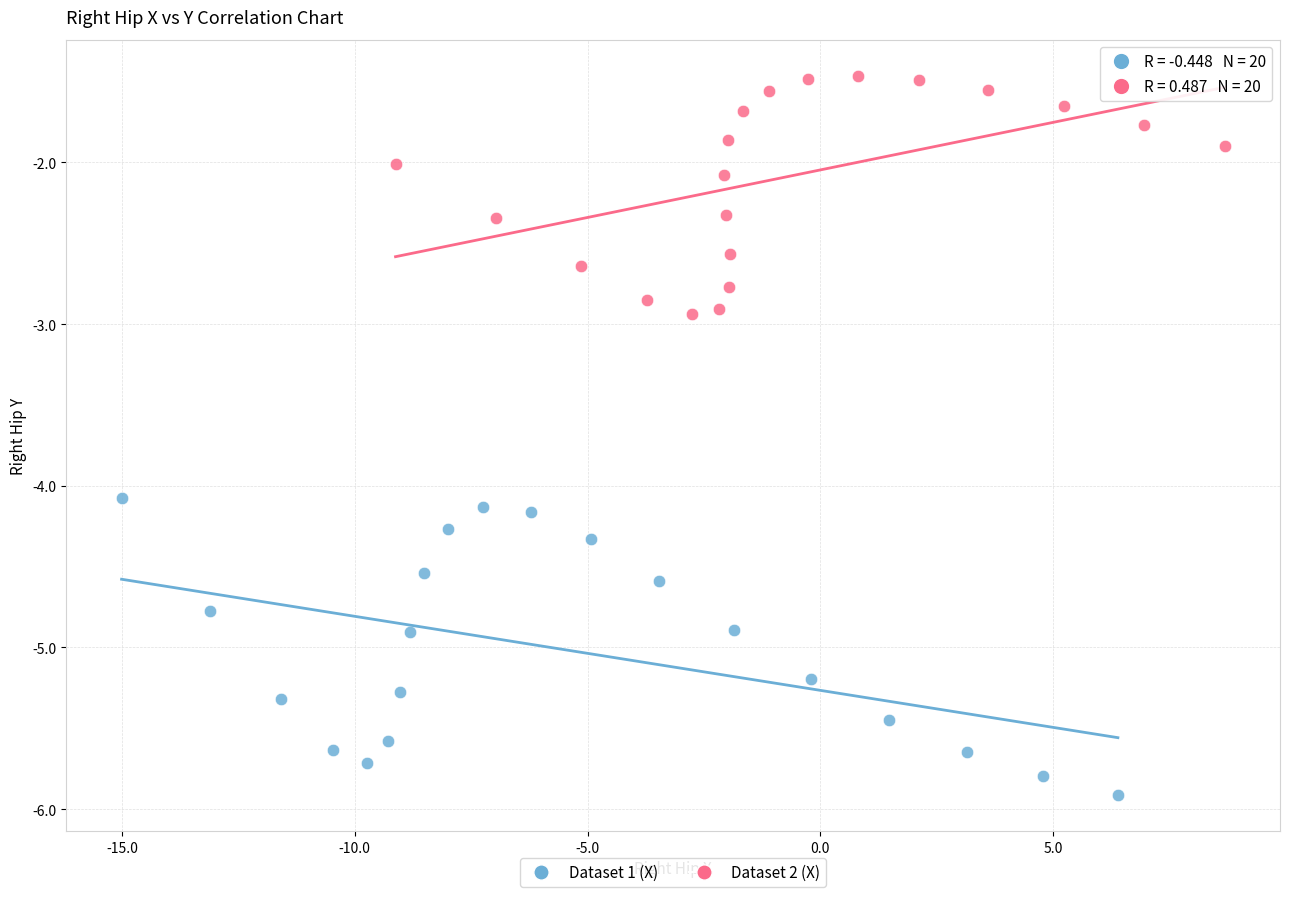

Which series reaches the maximum Y coordinate?

Dataset 2 (X)